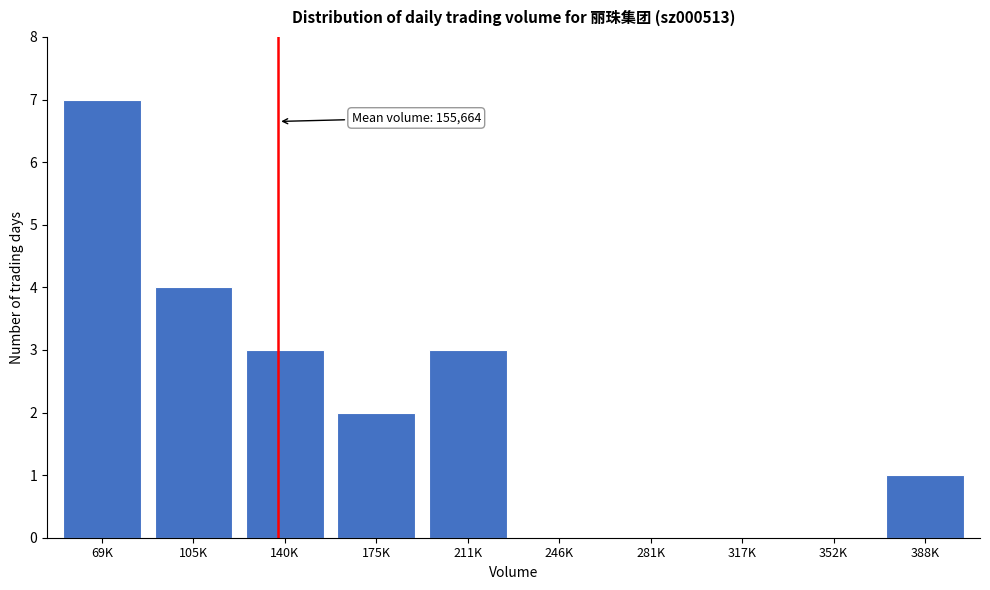

Reading right to left, transcribe all the data shown in this chart.

388K=1	352K=0	317K=0	281K=0	246K=0	211K=3	175K=2	140K=3	105K=4	69K=7